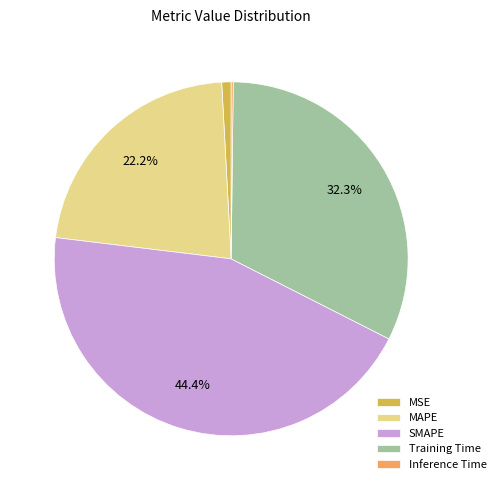

To the nearest percent, what is the combined percentage of Training Time and MSE?

33%